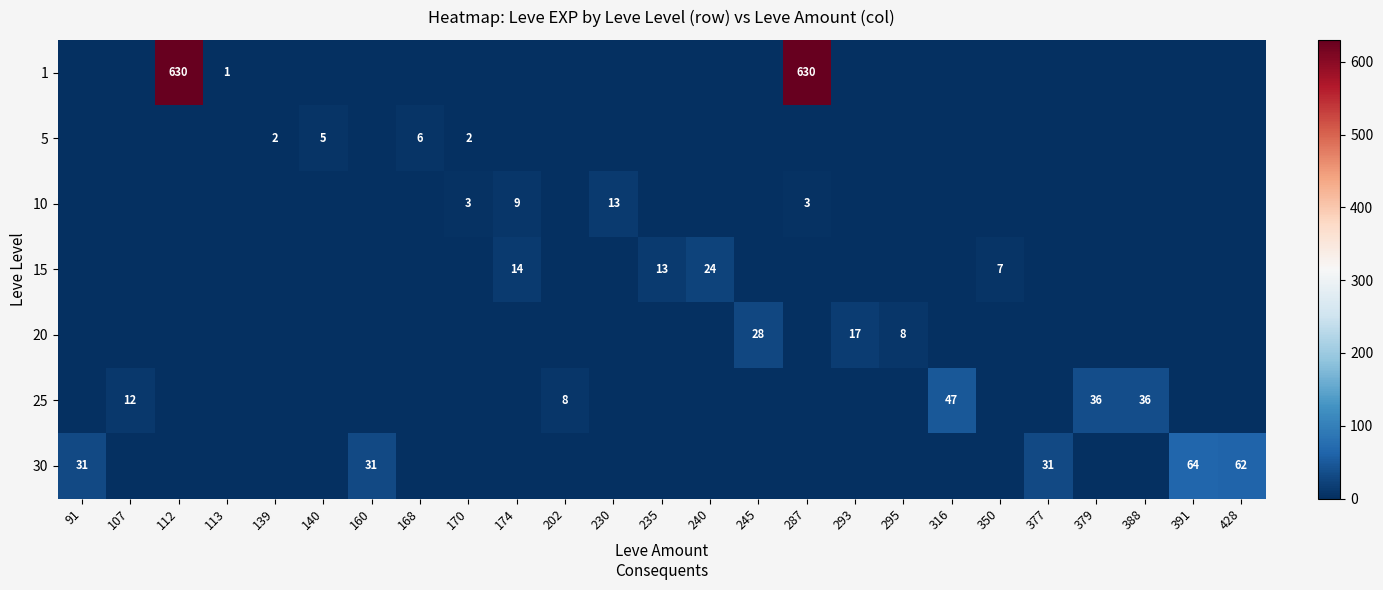

Rank the series by their maximum value, from highest to lowest.

1, 30, 25, 20, 15, 10, 5